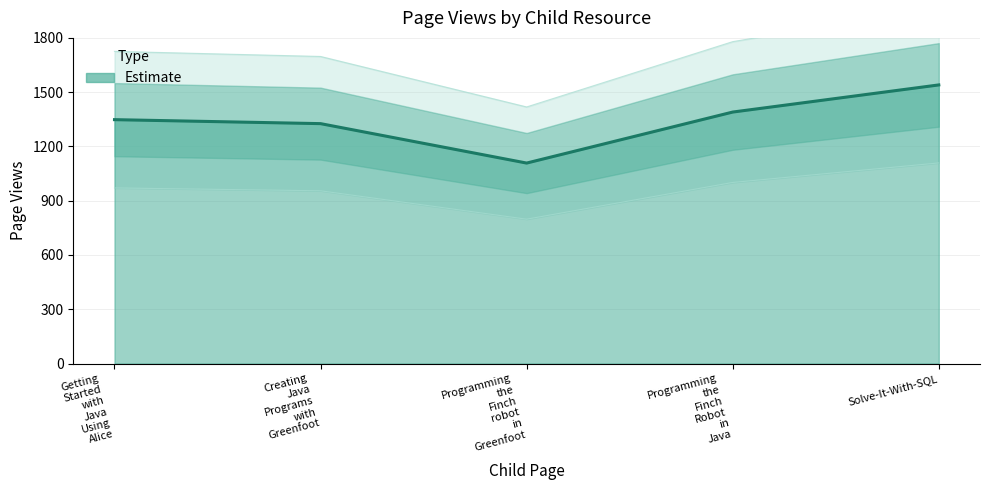

Where is the first local minimum?

Programming the Finch robot in Greenfoot